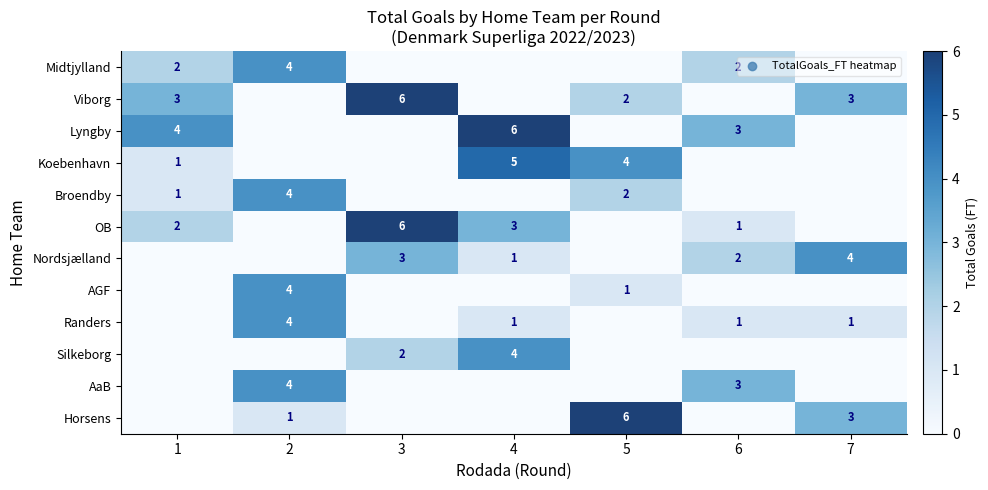

Which has a higher value, 4 or 6?

6